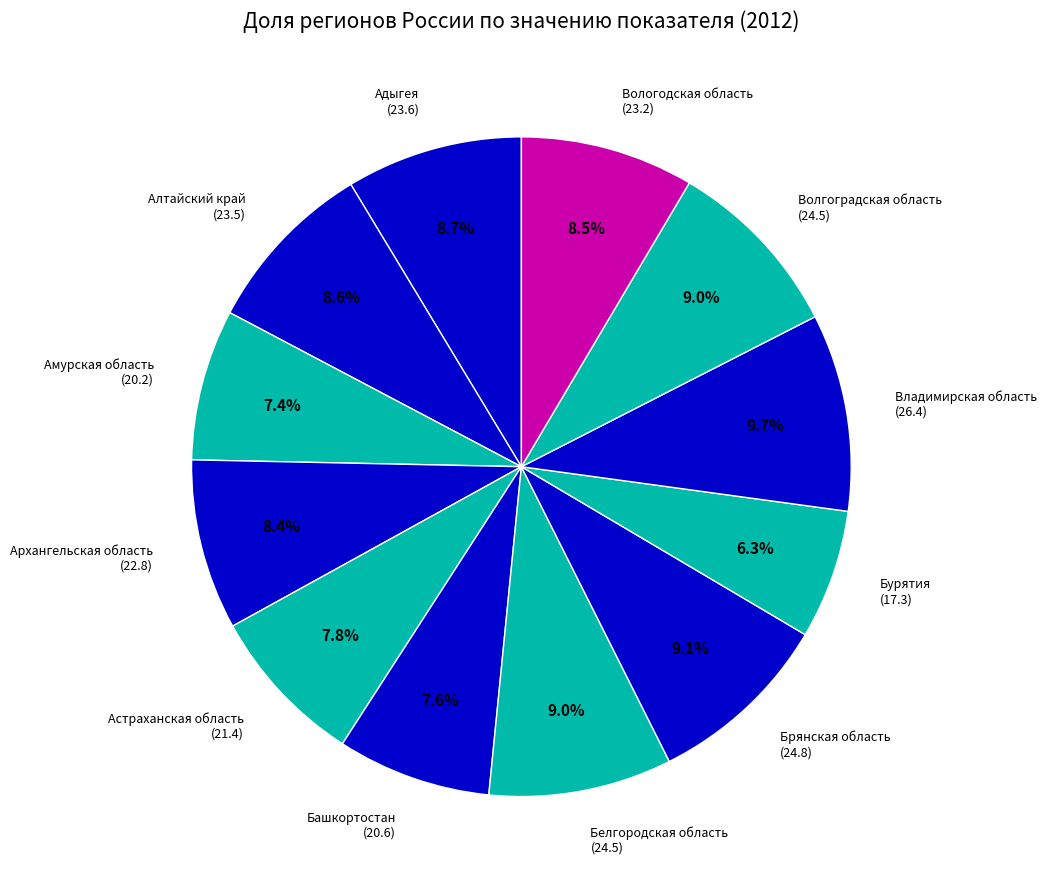

Is there any slice that represents more than half of the pie?

No